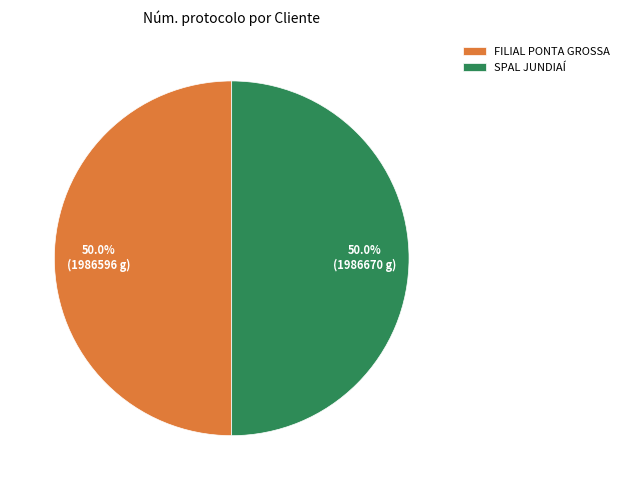

What is the ratio of the value at SPAL JUNDIAÍ to the value at FILIAL PONTA GROSSA?

1.0